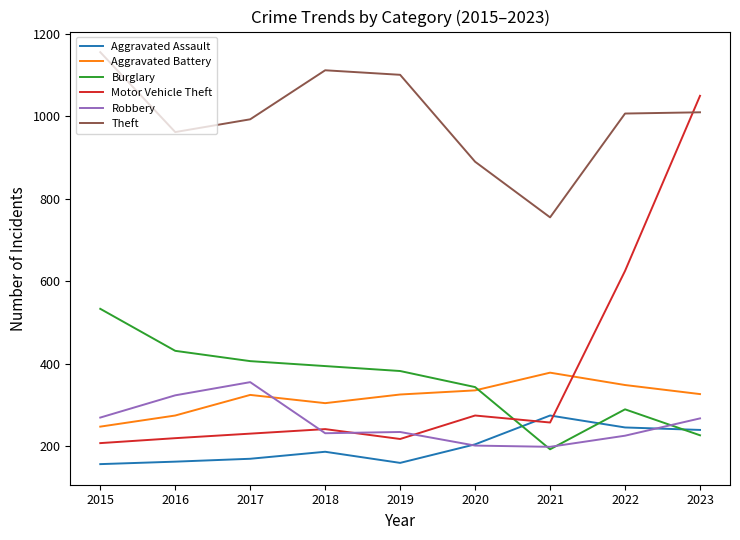

At 2018, list the series in order from largest to smallest.

Theft, Burglary, Aggravated Battery, Motor Vehicle Theft, Robbery, Aggravated Assault